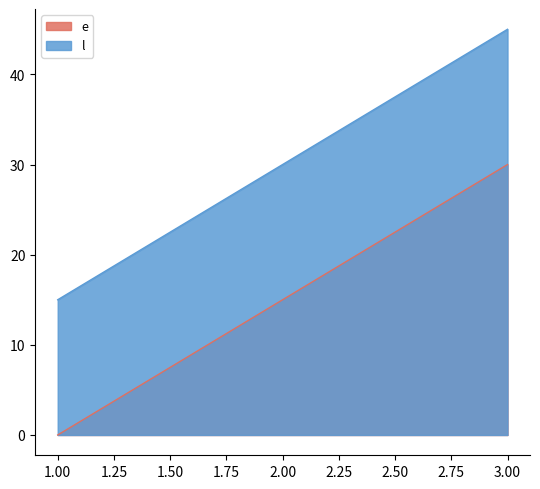

How many lines are shown in the chart?

2